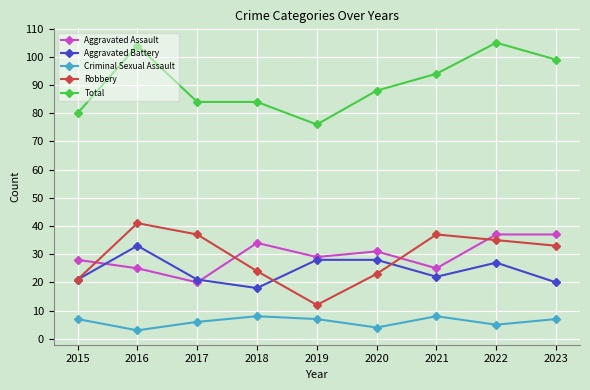

Rank the series at 2021 from lowest to highest value.

Criminal Sexual Assault, Aggravated Battery, Aggravated Assault, Robbery, Total